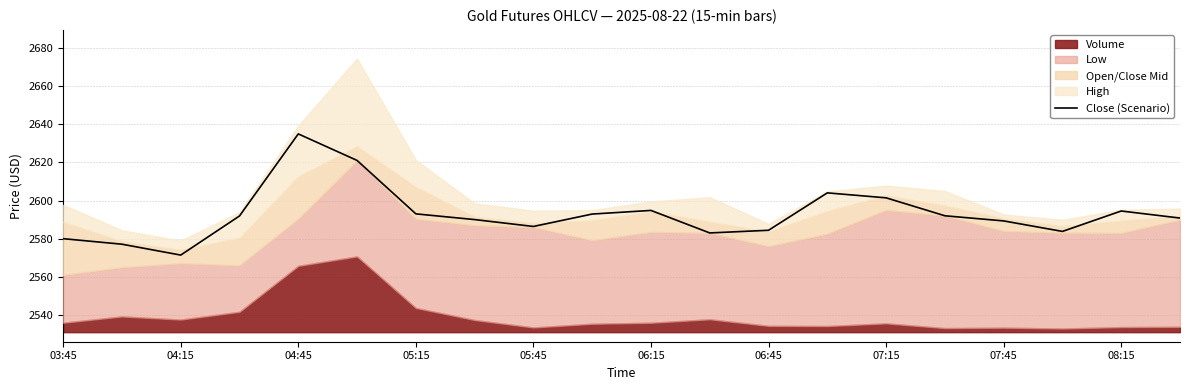

Is it true that Close (Scenario) equals 4299.4 at 08:15?

False